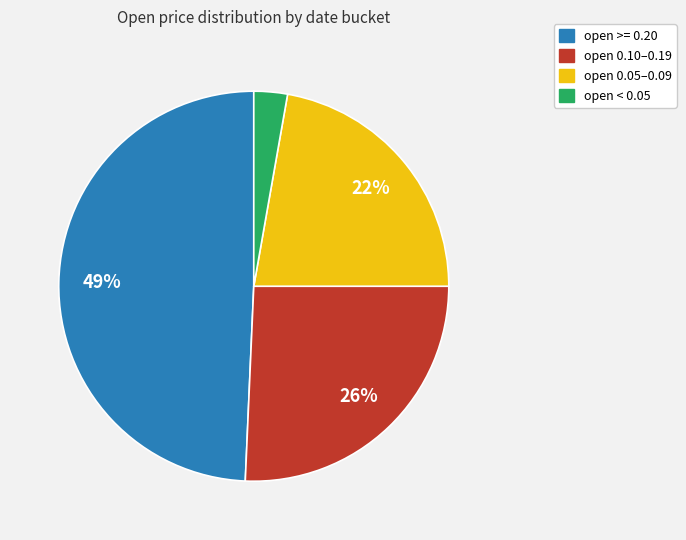

Count the number of slices in the pie.

4